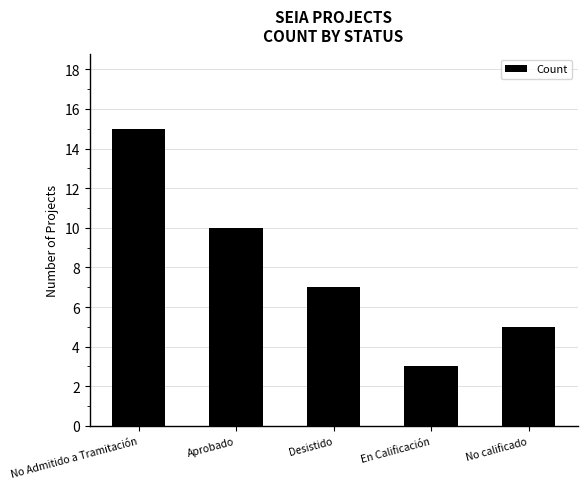

List the labels in order of value, largest first.

No Admitido a Tramitación, Aprobado, Desistido, No calificado, En Calificación